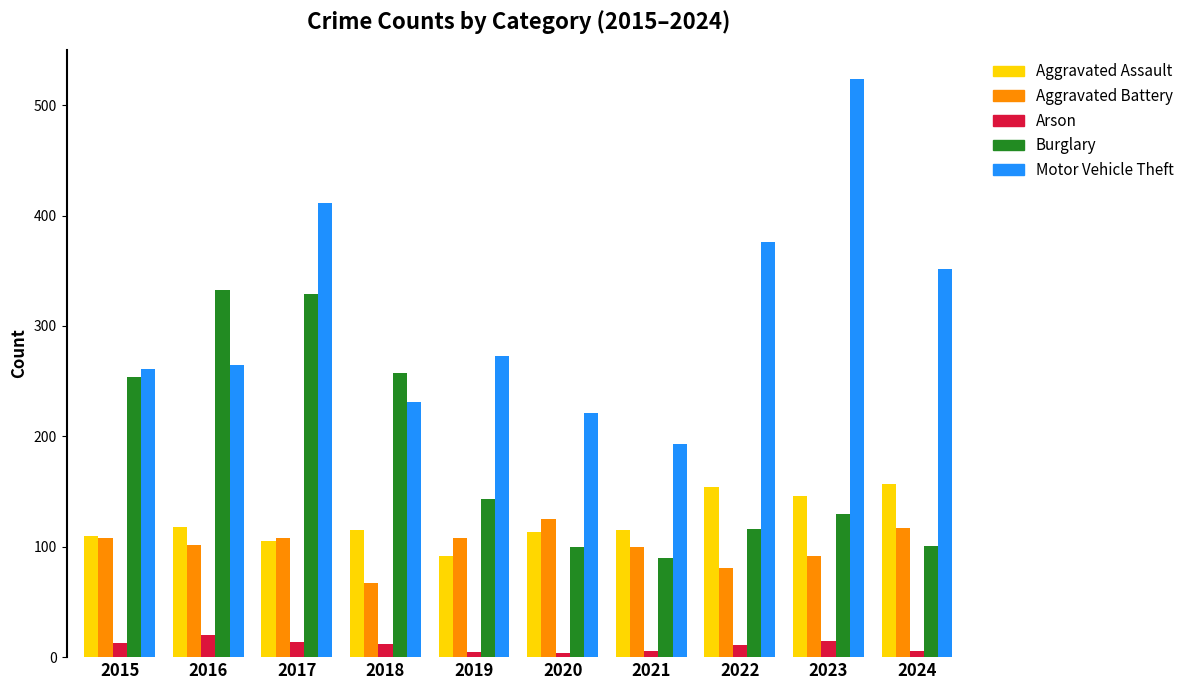

How many bars are there in total?

50